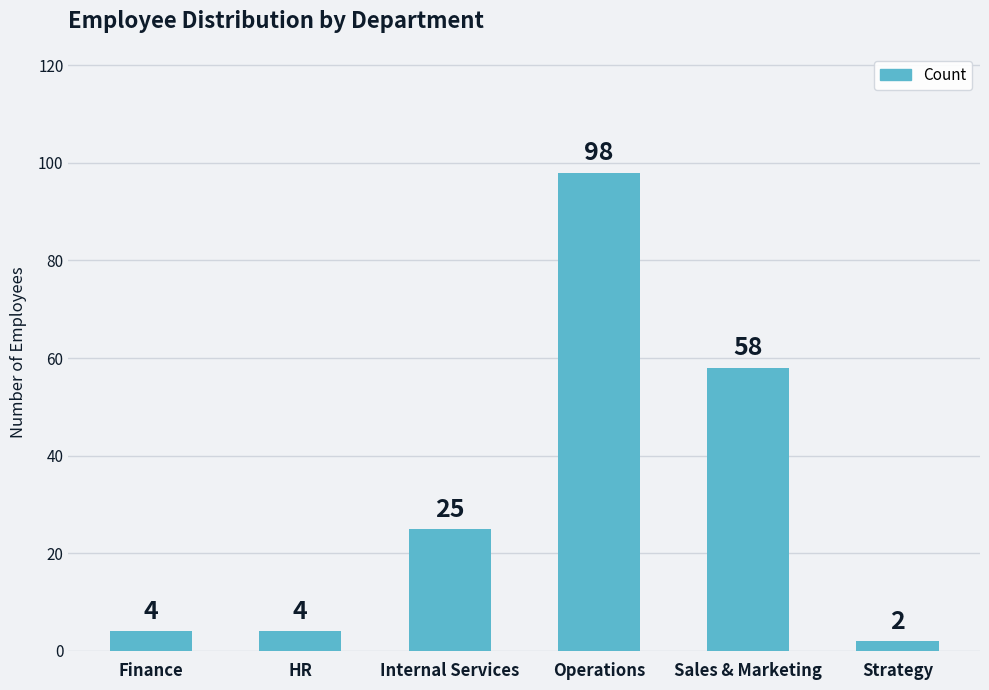

What is the change in value from Finance to Sales & Marketing?

+54